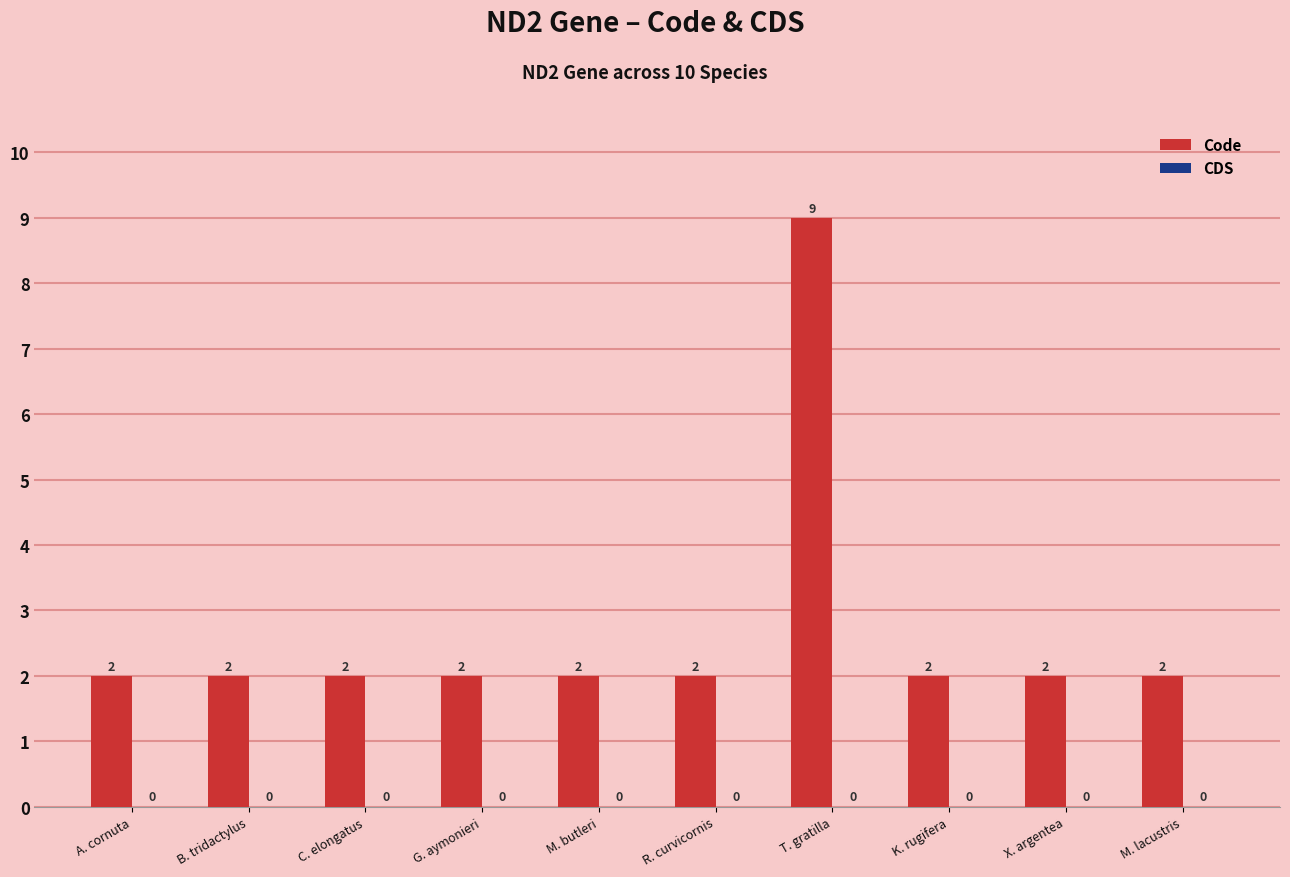

Reading left to right, list all the values displayed in this chart.

A. cornuta=2	B. tridactylus=2	C. elongatus=2	G. aymonieri=2	M. butleri=2	R. curvicornis=2	T. gratilla=9	K. rugifera=2	X. argentea=2	M. lacustris=2